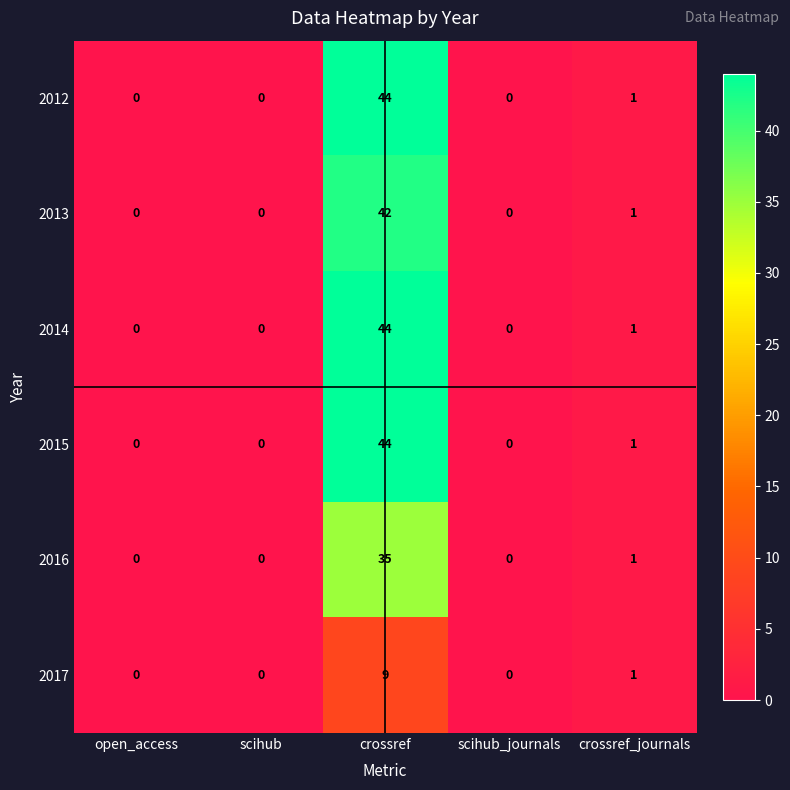

Reading right to left, transcribe all the data shown in this chart.

2012: 1	0	44	0	0
2013: 1	0	42	0	0
2014: 1	0	44	0	0
2015: 1	0	44	0	0
2016: 1	0	35	0	0
2017: 1	0	9	0	0